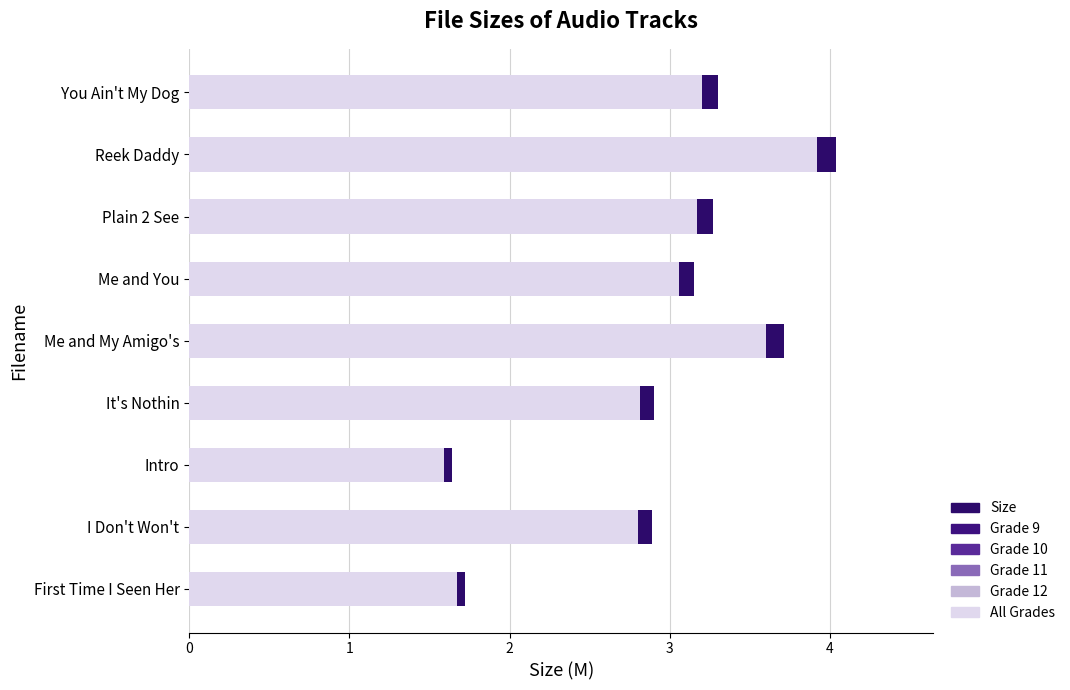

Which series changed the most between 0 and 1?

Size